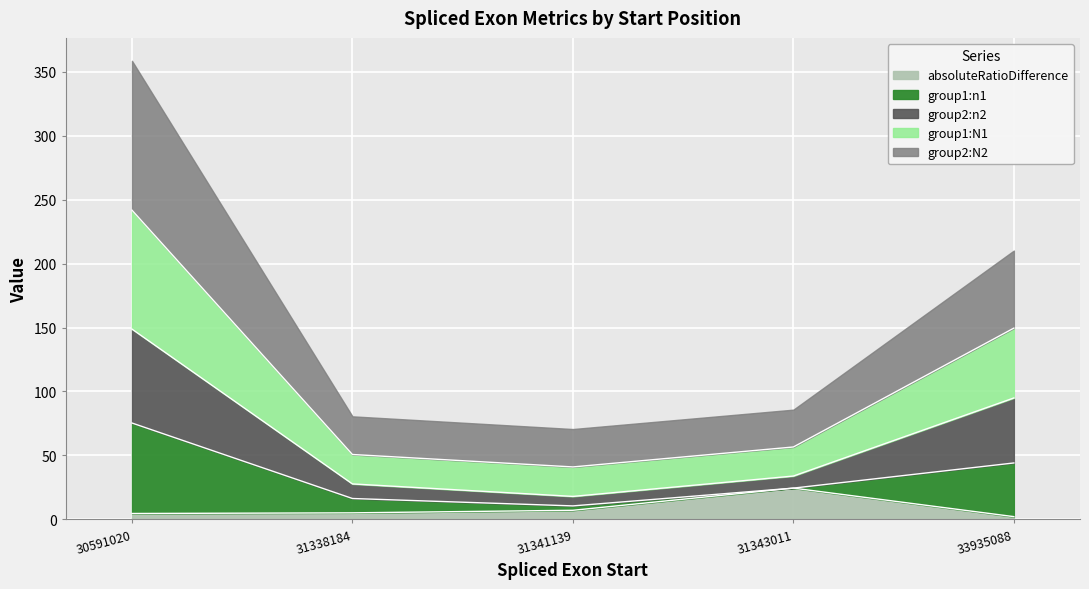

Does the chart display data point markers on the line(s)?

No